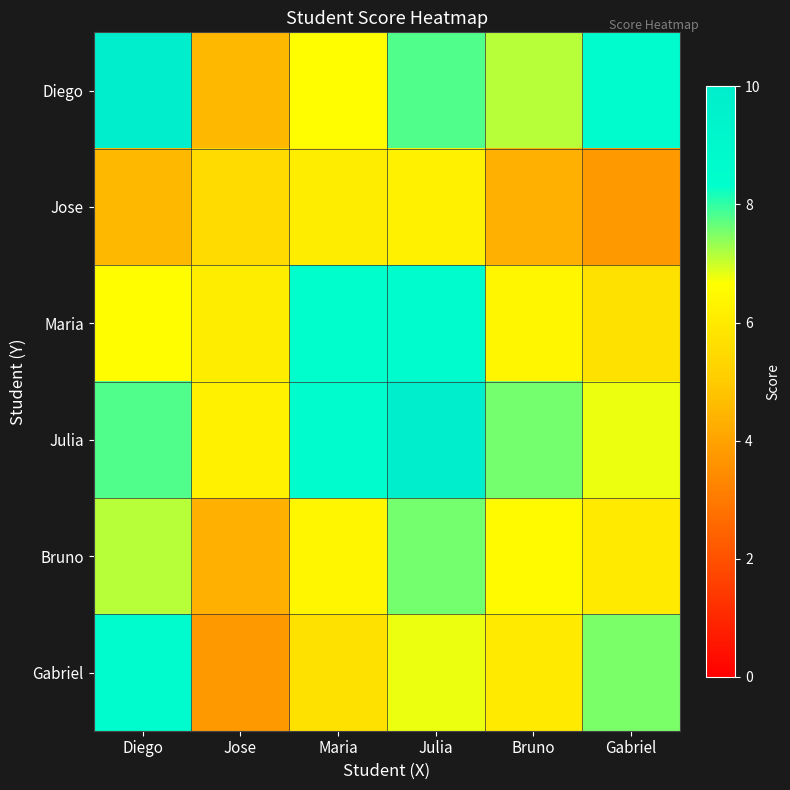

At Diego, list the series in order from largest to smallest.

Diego, Gabriel, Julia, Bruno, Maria, Jose